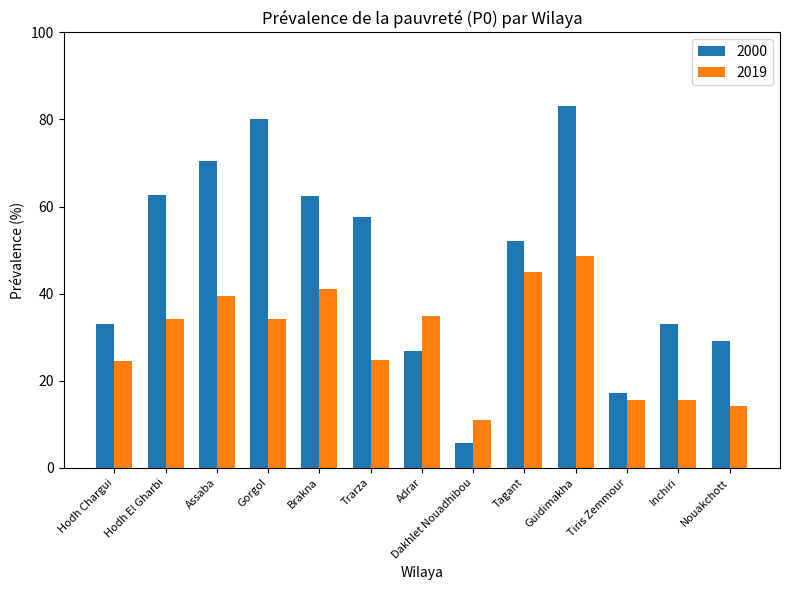

What is the difference between the maximum and minimum values in the 2000 series?

77.5